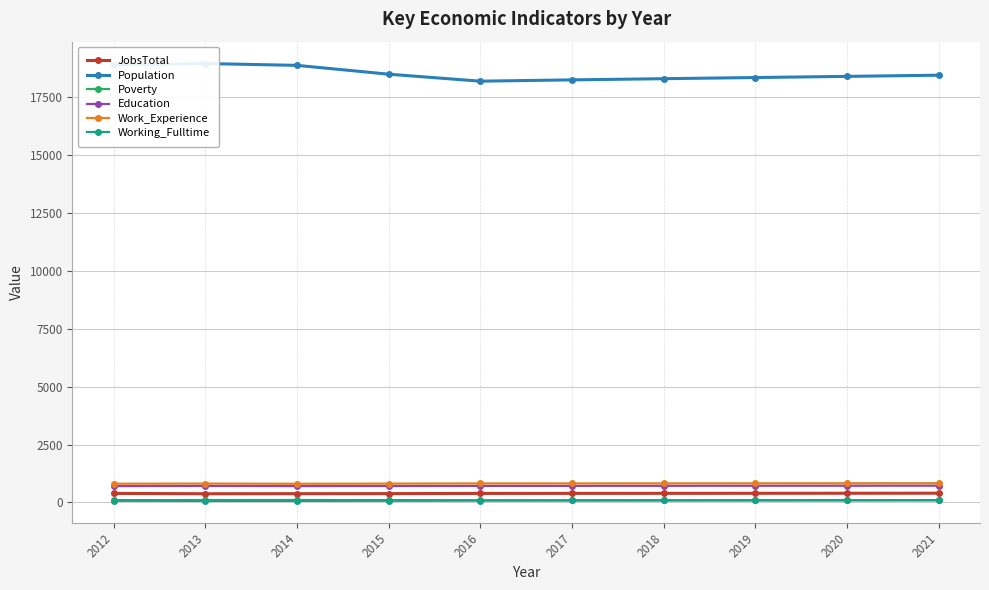

Reading left to right, list all the values displayed in this chart.

JobsTotal: 2012=391	2013=377	2014=380	2015=382	2016=390	2017=392	2018=394	2019=396	2020=398	2021=400
Population: 2012=18880	2013=18941	2014=18862	2015=18481	2016=18180	2017=18236	2018=18287	2019=18337	2020=18387	2021=18438
Poverty: 2012=100	2013=105	2014=106	2015=103	2016=92	2017=93	2018=94	2019=95	2020=96	2021=97
Education: 2012=705	2013=714	2014=706	2015=710	2016=715	2017=716	2018=719	2019=721	2020=723	2021=725
Work_Experience: 2012=809	2013=816	2014=807	2015=814	2016=822	2017=823	2018=825	2019=827	2020=829	2021=830
Working_Fulltime: 2012=75	2013=67	2014=69	2015=74	2016=85	2017=87	2018=89	2019=92	2020=94	2021=97